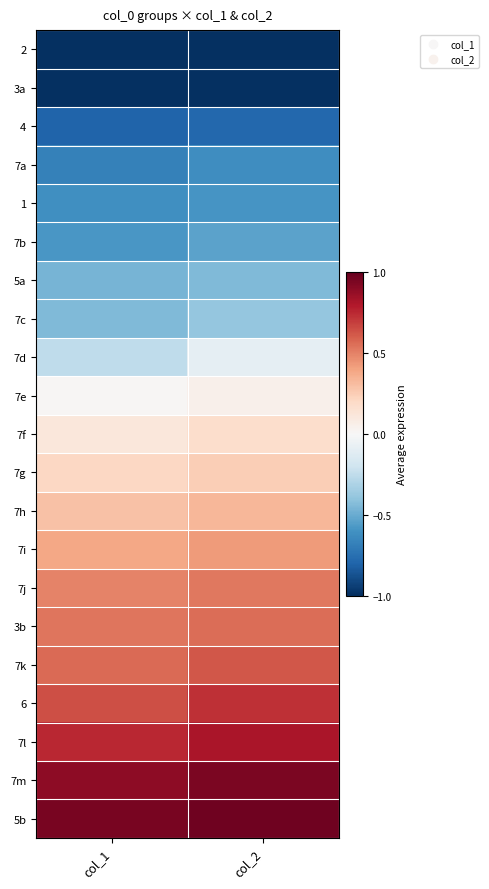

What is the spread (max minus min) of values at col_1?

1.9